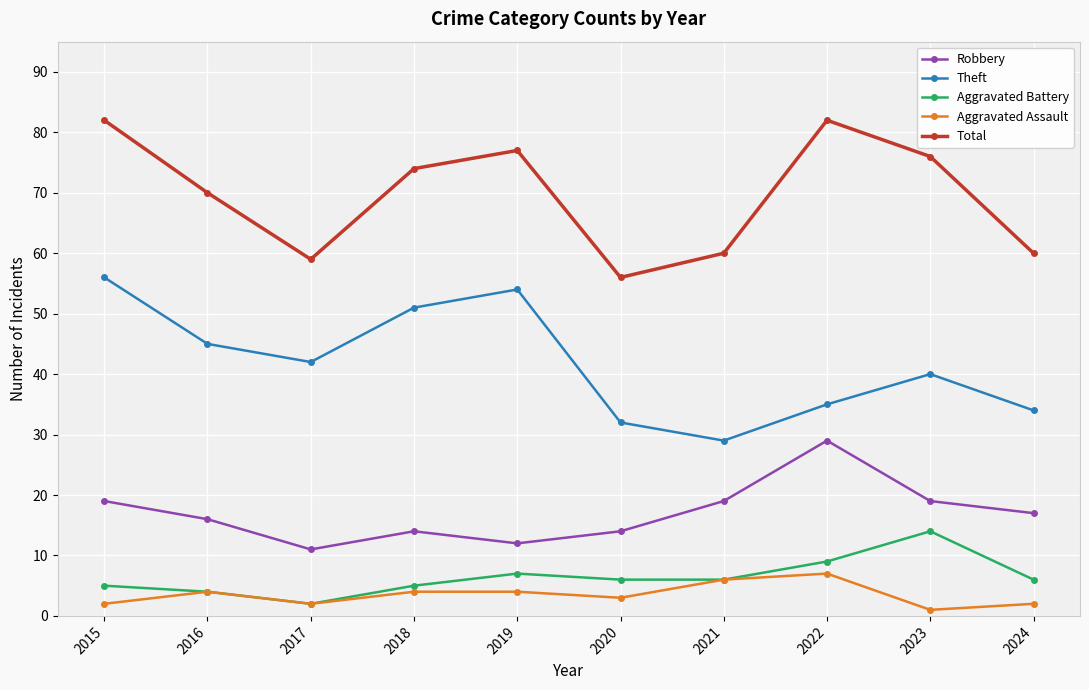

Reading left to right, extract all data points from this chart.

Robbery: 2015=19	2016=16	2017=11	2018=14	2019=12	2020=14	2021=19	2022=29	2023=19	2024=17
Theft: 2015=56	2016=45	2017=42	2018=51	2019=54	2020=32	2021=29	2022=35	2023=40	2024=34
Aggravated Battery: 2015=5	2016=4	2017=2	2018=5	2019=7	2020=6	2021=6	2022=9	2023=14	2024=6
Aggravated Assault: 2015=2	2016=4	2017=2	2018=4	2019=4	2020=3	2021=6	2022=7	2023=1	2024=2
Total: 2015=82	2016=70	2017=59	2018=74	2019=77	2020=56	2021=60	2022=82	2023=76	2024=60